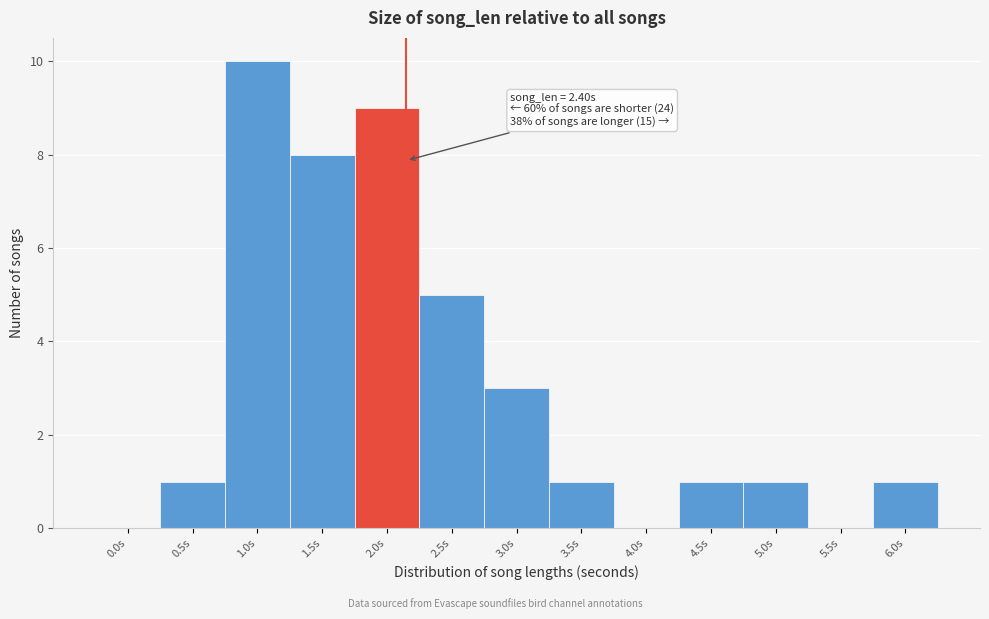

Reading right to left, transcribe all the data shown in this chart.

6.0s=1	5.5s=0	5.0s=1	4.5s=1	4.0s=0	3.5s=1	3.0s=3	2.5s=5	2.0s=9	1.5s=8	1.0s=10	0.5s=1	0.0s=0